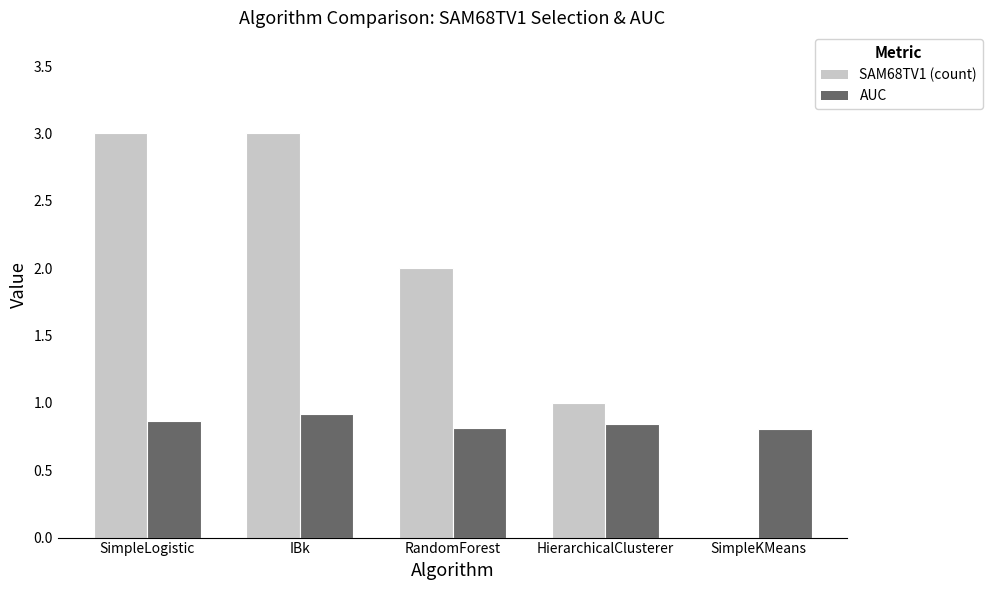

What is the total value across all series at HierarchicalClusterer?

1.8